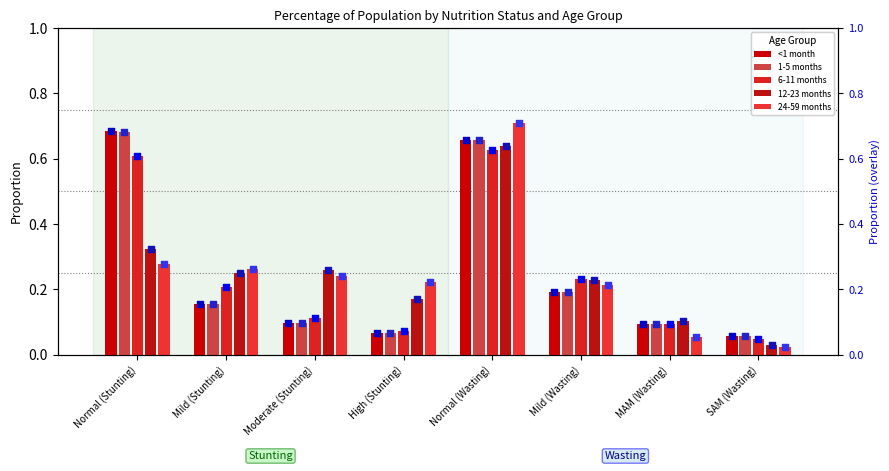

Which series reaches the minimum Y coordinate?

24-59 months